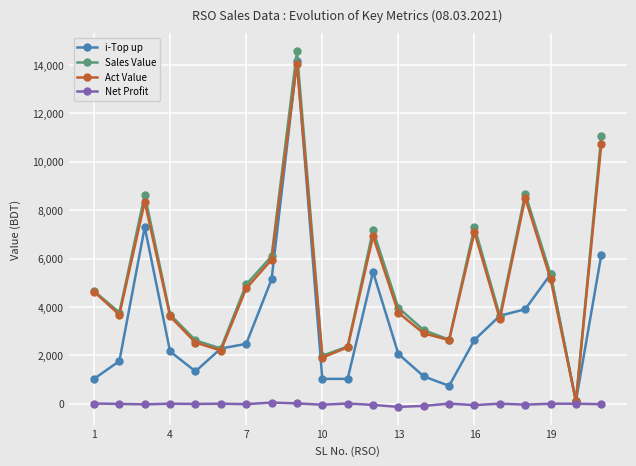

What is the maximum value shown in the chart?

14567.0